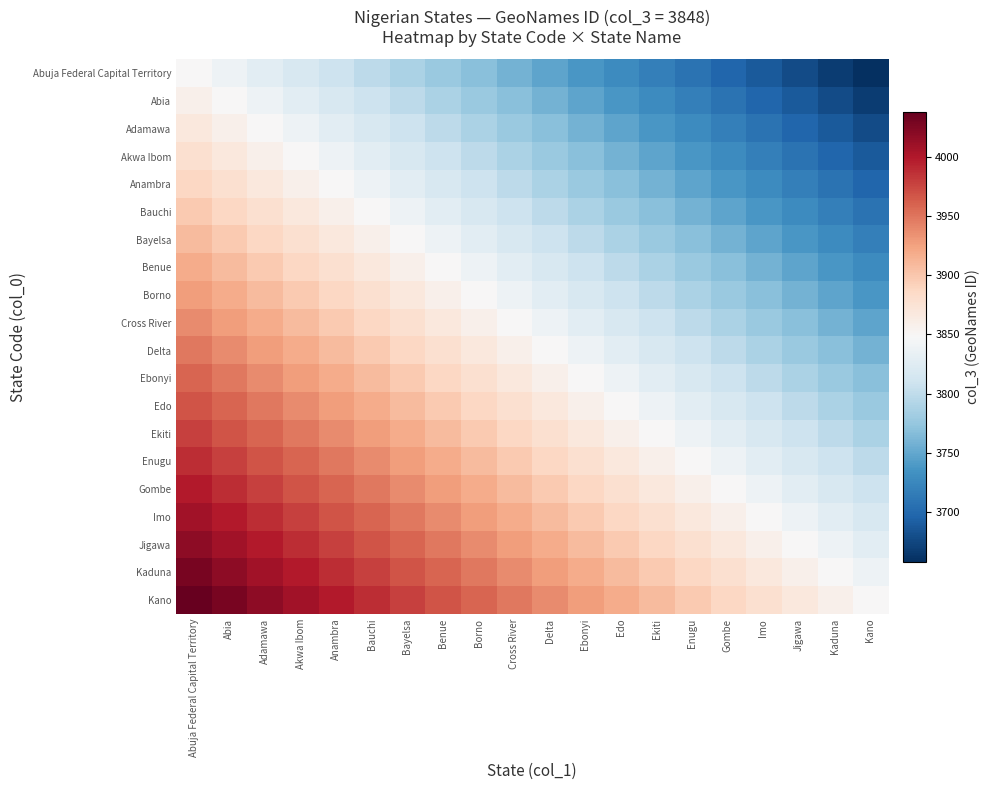

Which label corresponds to the smallest value in the chart?

Kano